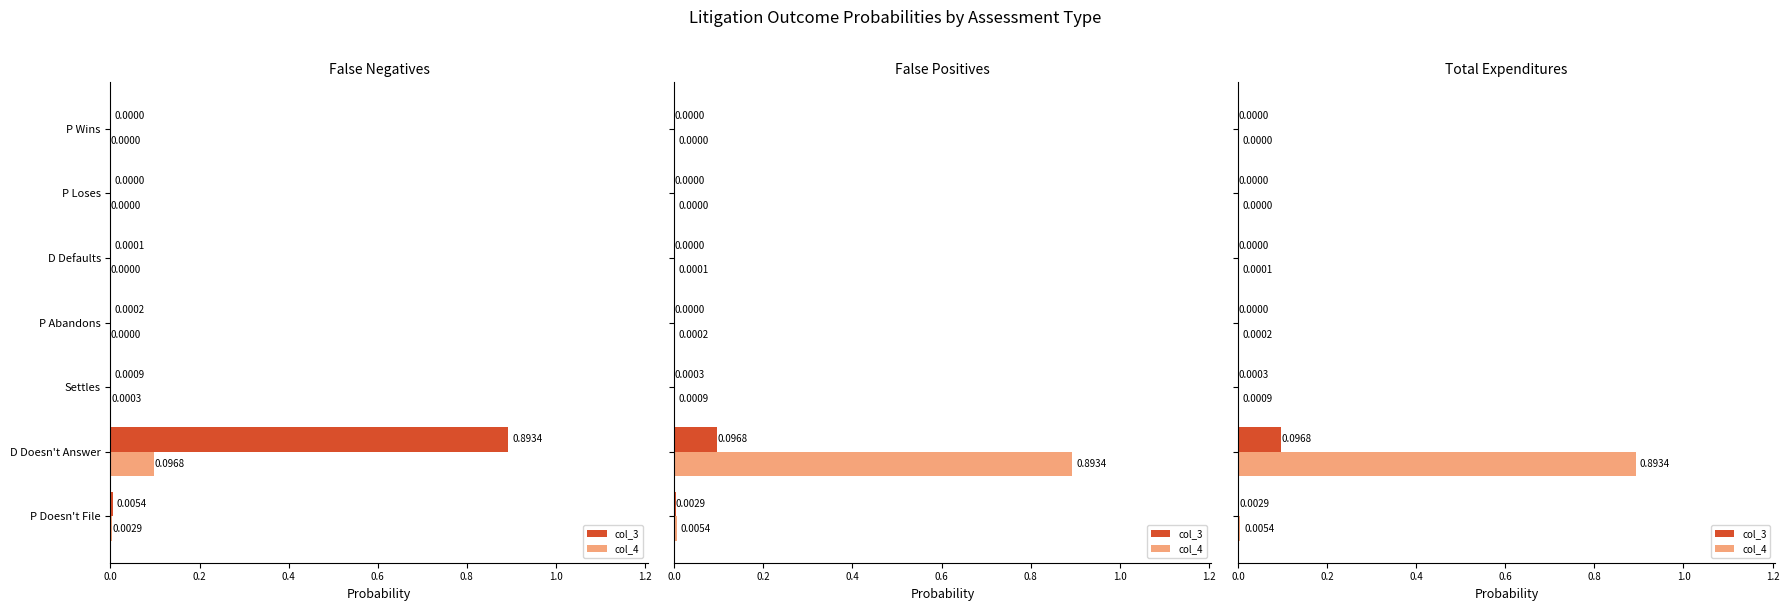

The col_3 series shows 0.0 at P Wins. True or false?

False